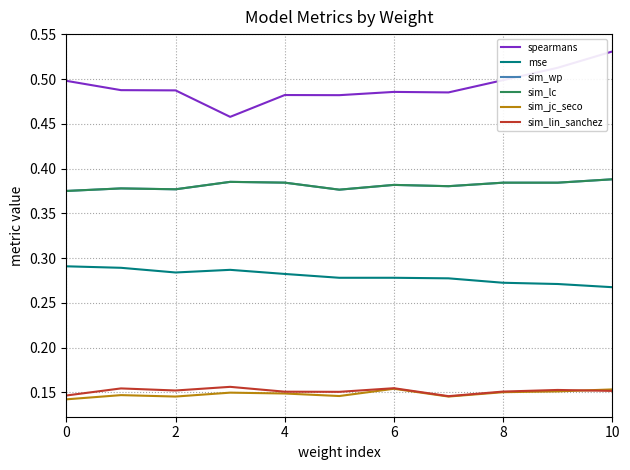

Is this an area chart (filled region under the line)?

No